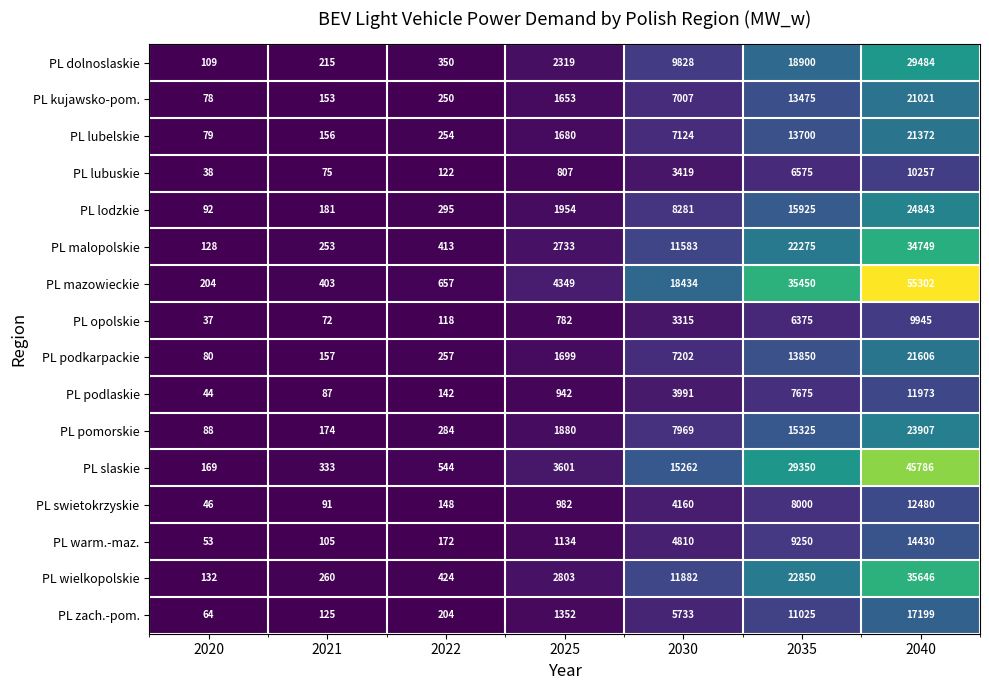

Which series has the largest total across all categories?

PL mazowieckie